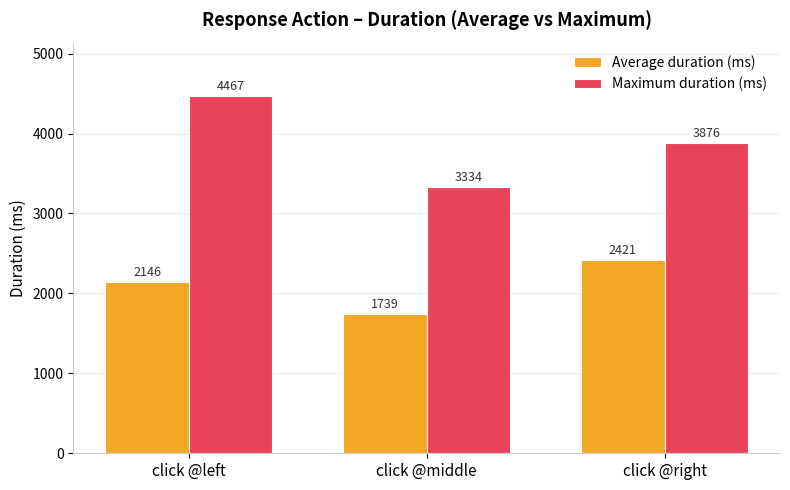

At which category is the sum across all series the highest?

click @left